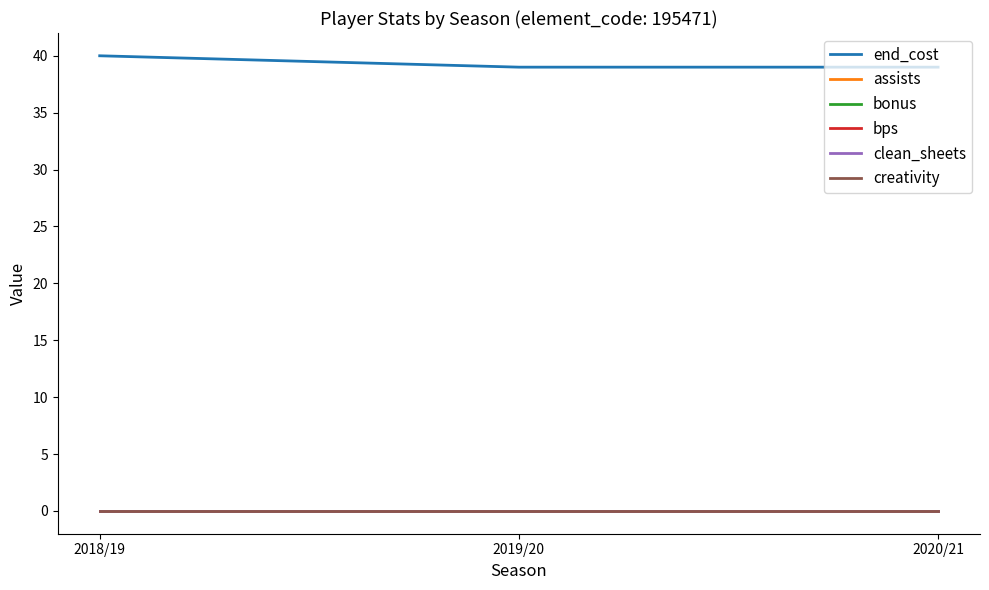

Rank the categories by bps value from lowest to highest.

2018/19, 2019/20, 2020/21